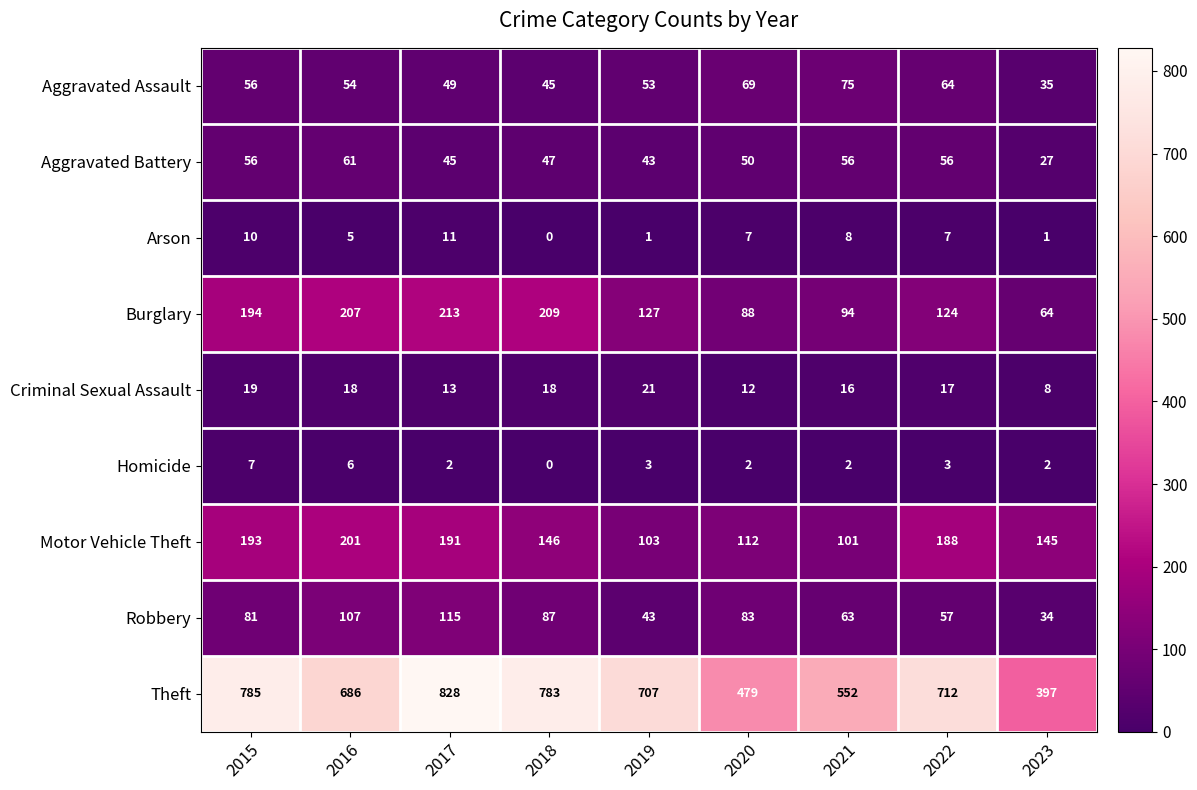

What is the total value across all series at 2022?

1228